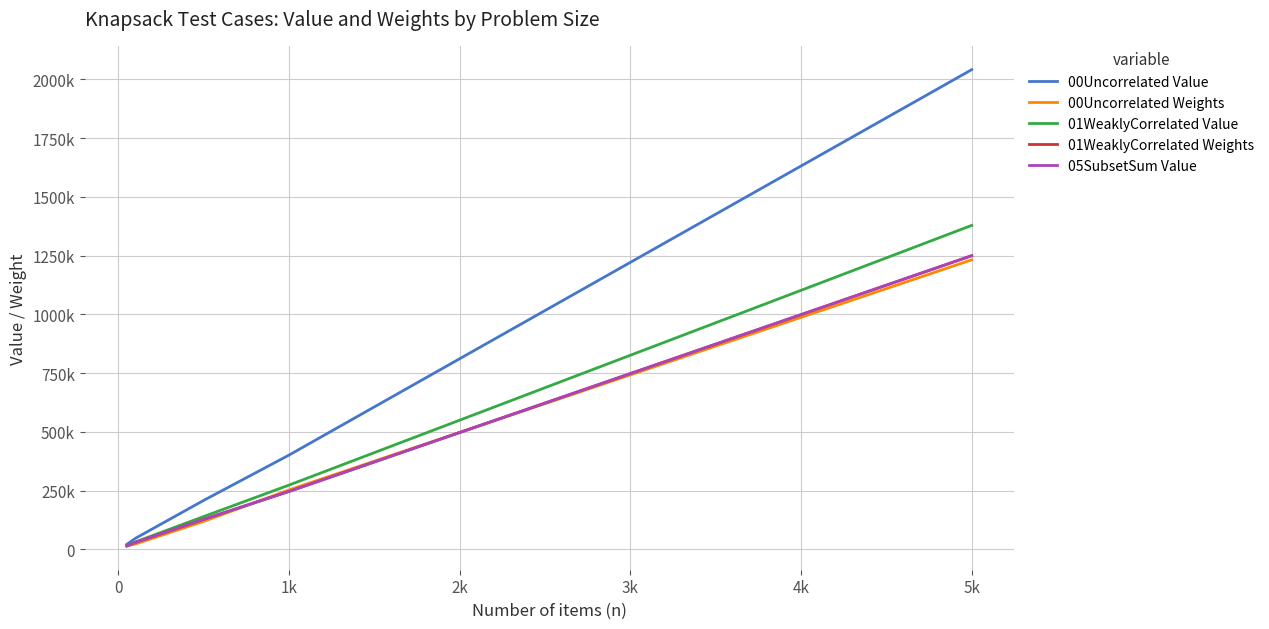

At how many categories does at least one series exceed 182191?

3